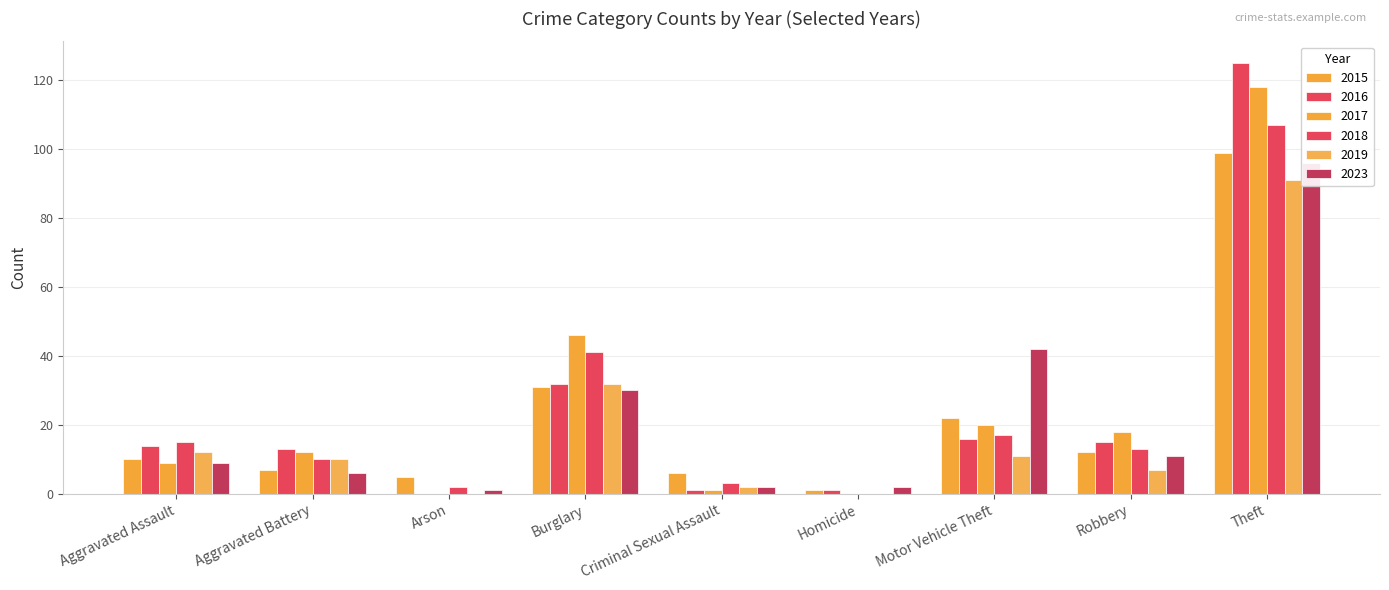

Where does the 2018 series first go above 13?

Aggravated Assault